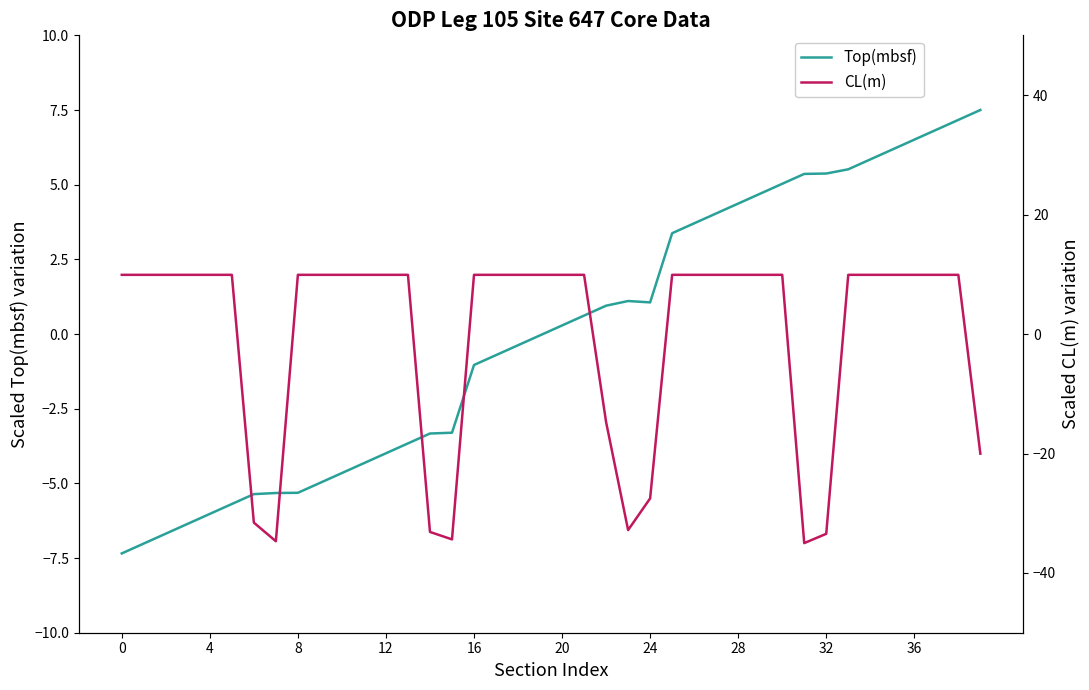

What is the spread (max minus min) of values at 19?

10.0